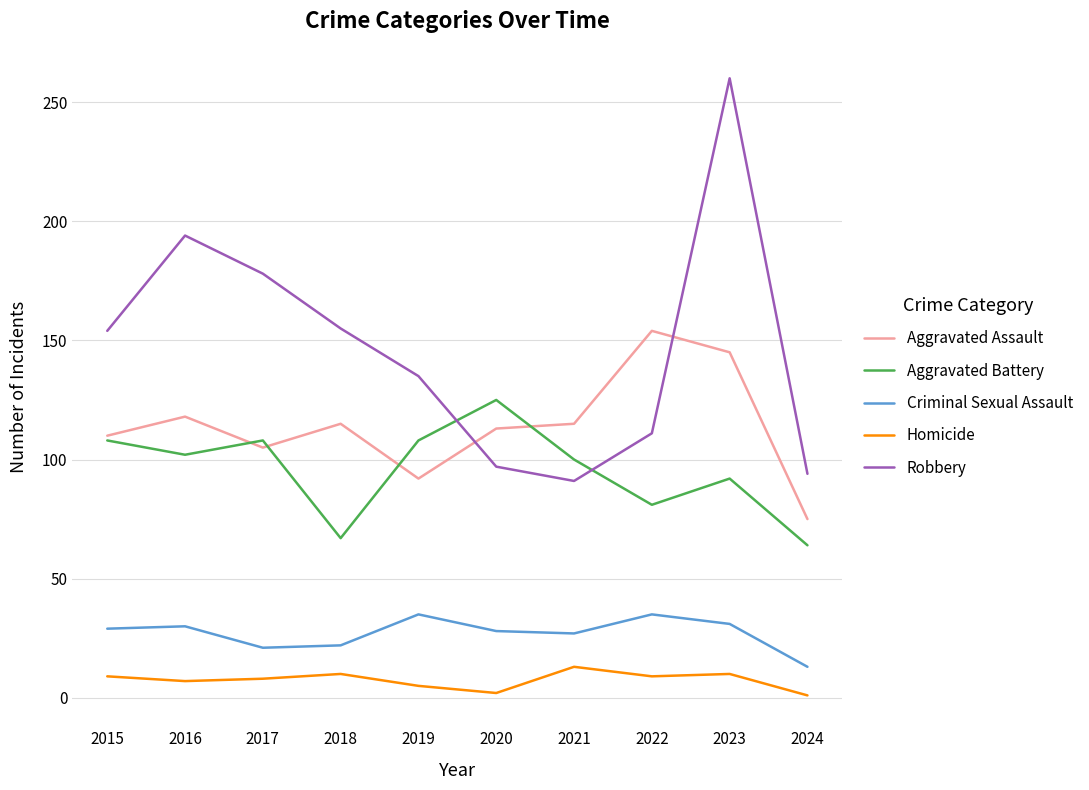

What is the total value across all series at 2019?

375